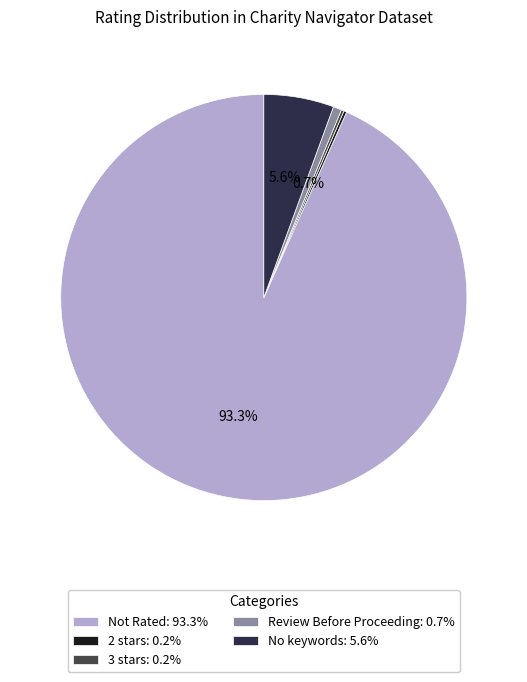

Rank the categories by value from highest to lowest.

Not Rated, No keywords, Review Before Proceeding, 2 stars, 3 stars